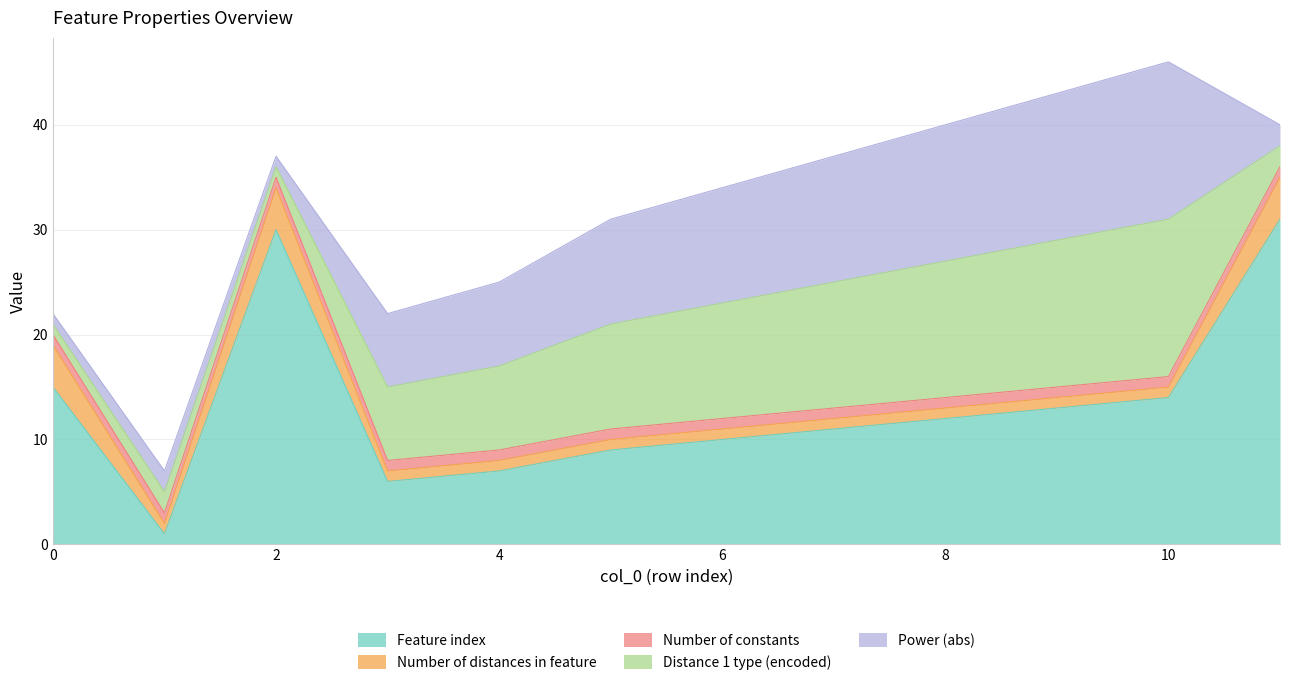

At which category is the sum across all series the highest?

10